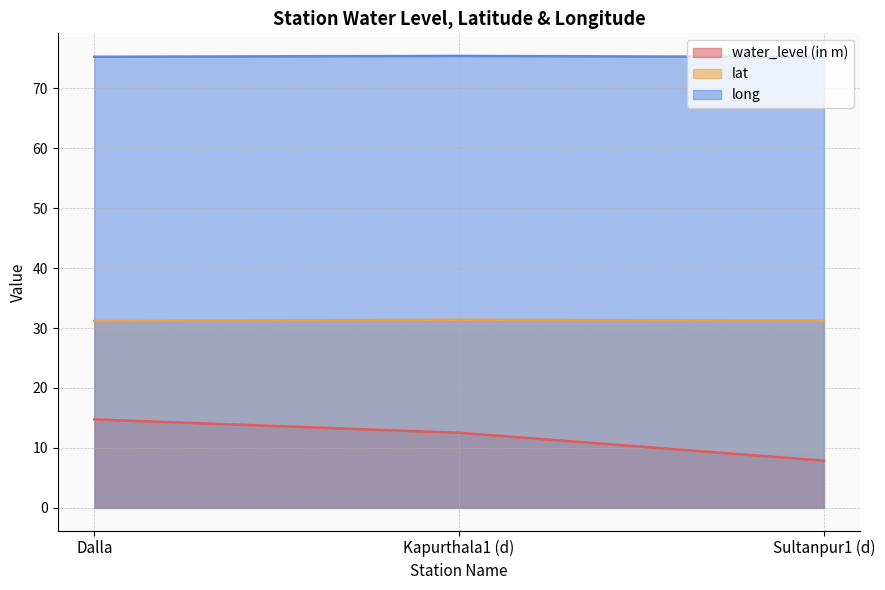

What is the label of the 1st point from the right?

Sultanpur1 (d)